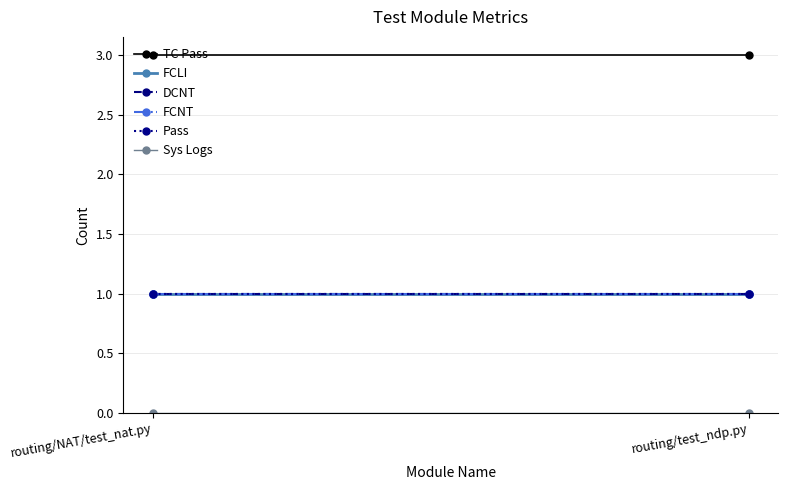

At which category is the sum across all series the highest?

routing/NAT/test_nat.py